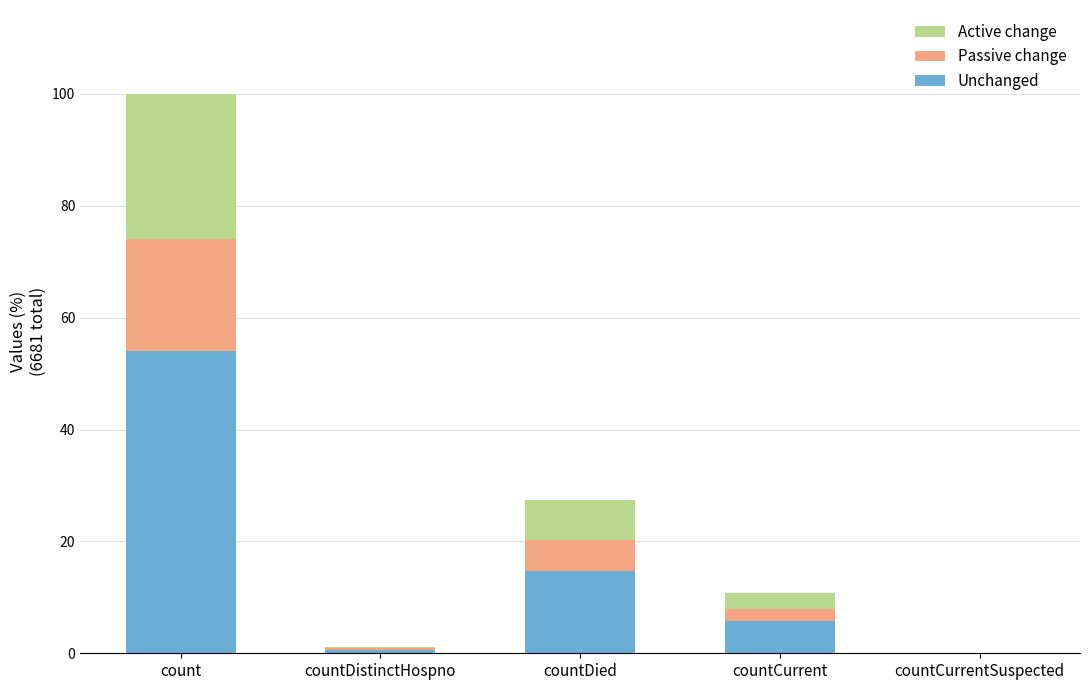

True or false: Unchanged has a value of 21.9 at countDied.

False